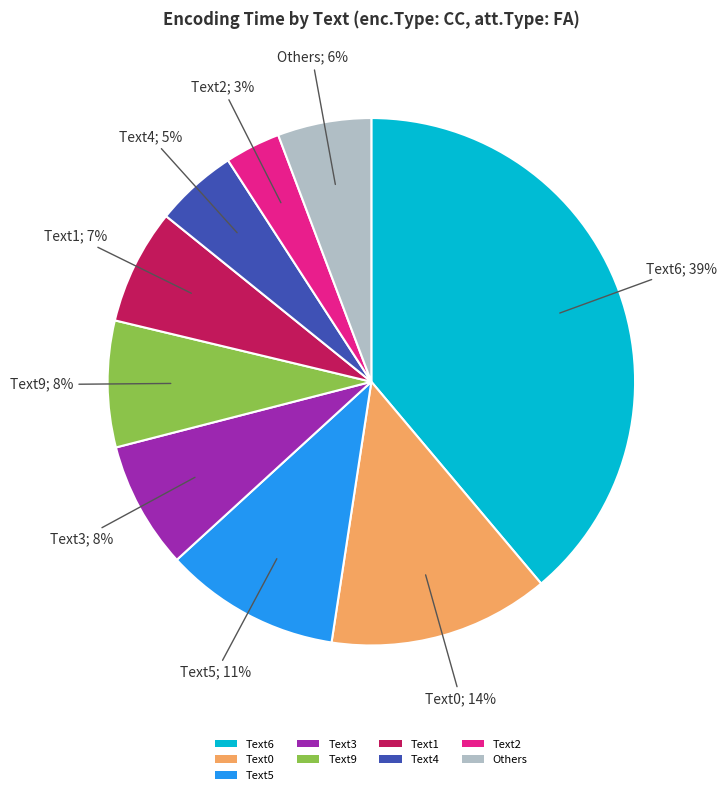

To the nearest percent, what is the combined percentage of Text2 and Text9?

11%